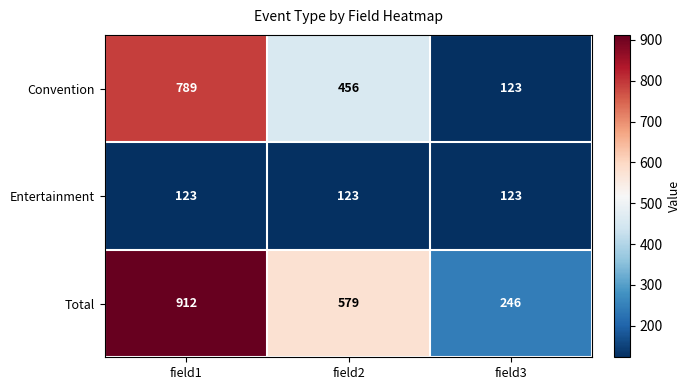

What is the maximum value shown in the chart?

912